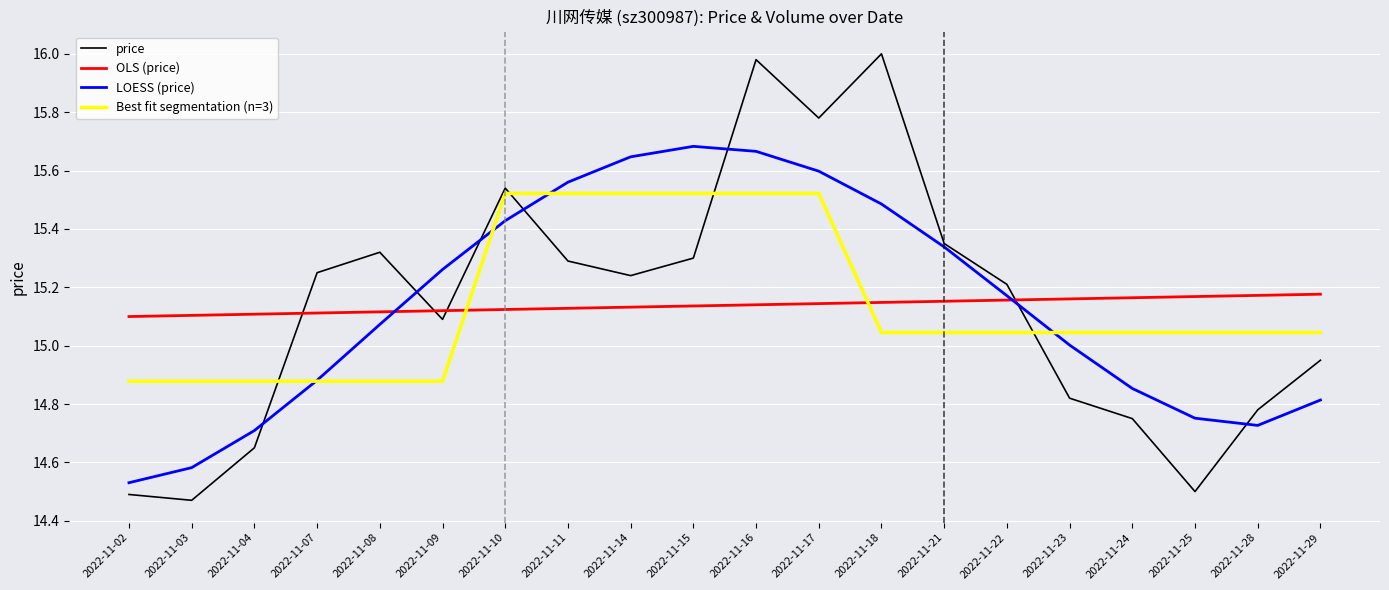

What is the sum of all OLS (price) values?

302.8